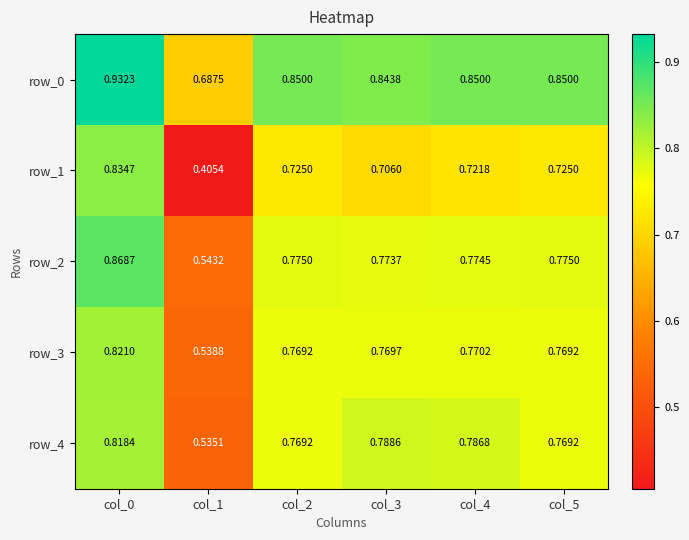

Is the value of row_0 at col_0 greater than the value of row_3 at col_2?

Yes